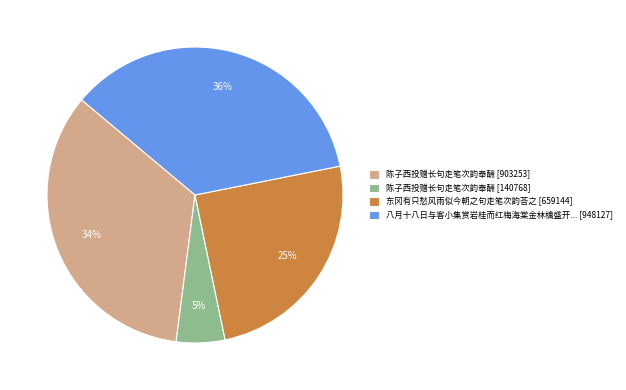

To the nearest percent, what is the average slice percentage?

25%